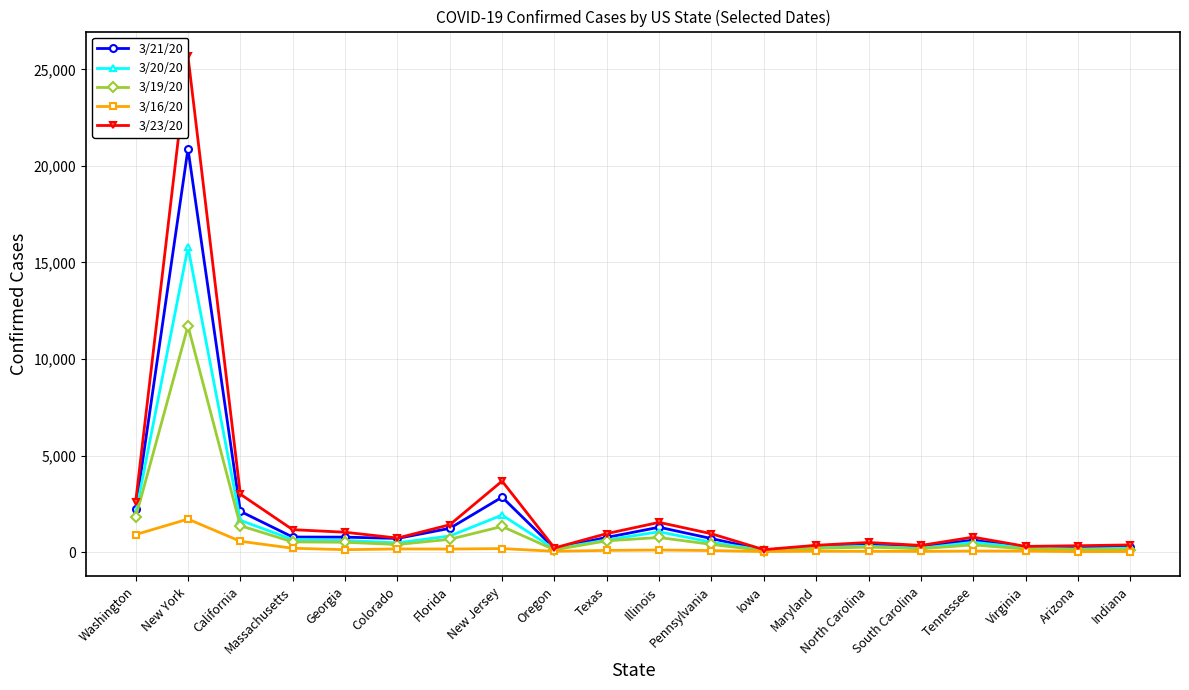

At Illinois, list the series in order from largest to smallest.

3/23/20, 3/21/20, 3/20/20, 3/19/20, 3/16/20